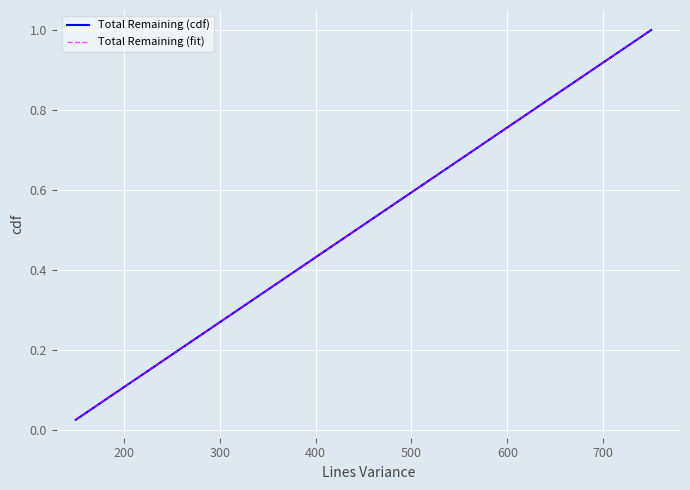

Does the chart have visible grid lines?

Yes